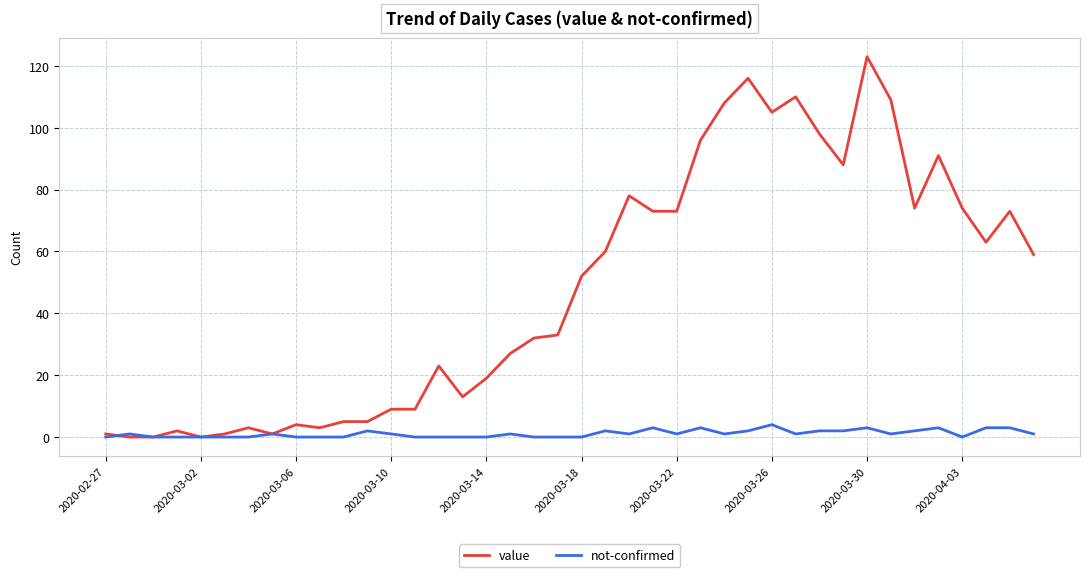

What is the average value of the not-confirmed series?

1